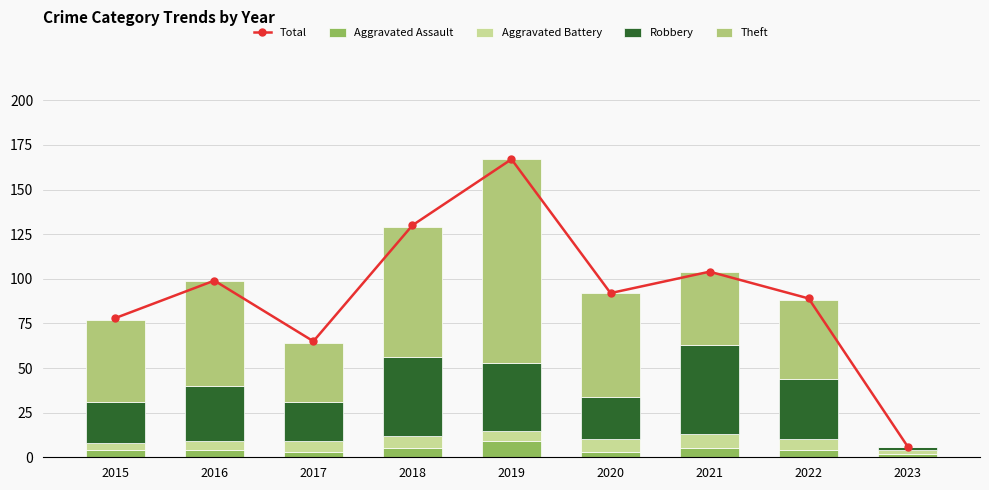

Reading left to right, what are all the values shown in this chart?

Total: 78	99	65	130	167	92	104	89	6
Aggravated Assault: 4	4	3	5	9	3	5	4	2
Aggravated Battery: 4	5	6	7	6	7	8	6	2
Robbery: 23	31	22	44	38	24	50	34	2
Theft: 46	59	33	73	114	58	41	44	0